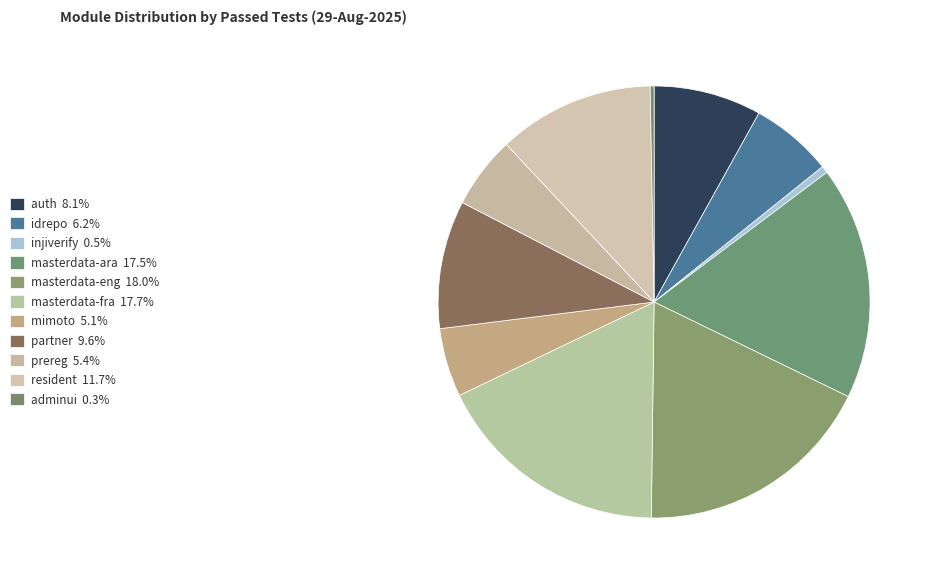

Which slice is the largest?

masterdata-eng